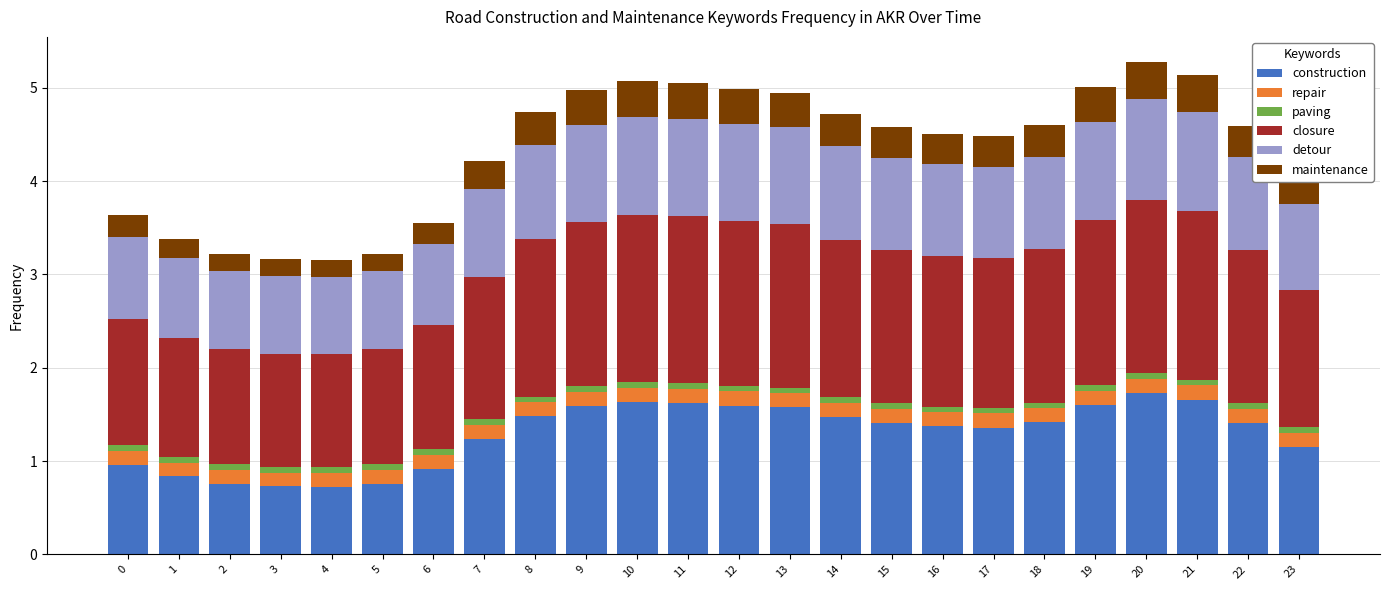

What is the average value of the construction series?

1.3